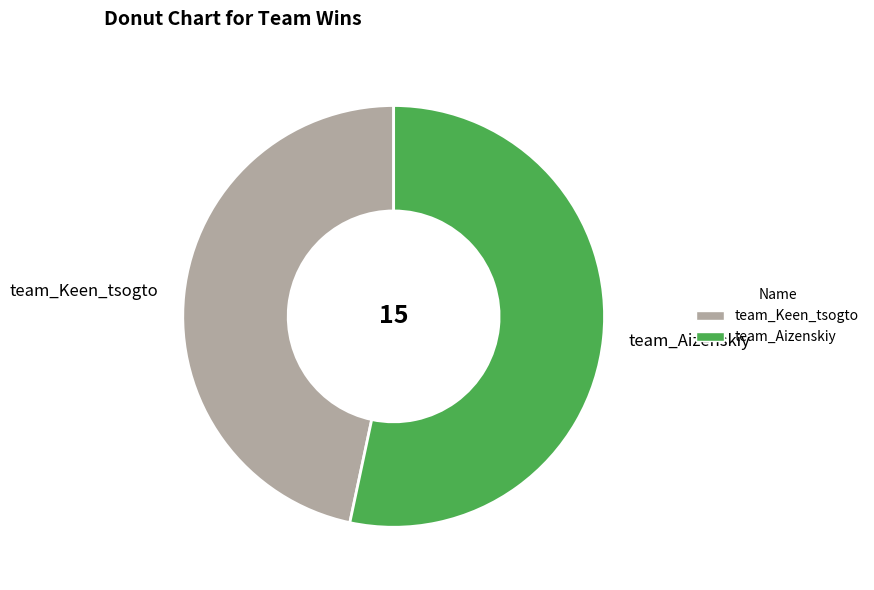

Does team_Keen_tsogto represent more than half of the total?

No